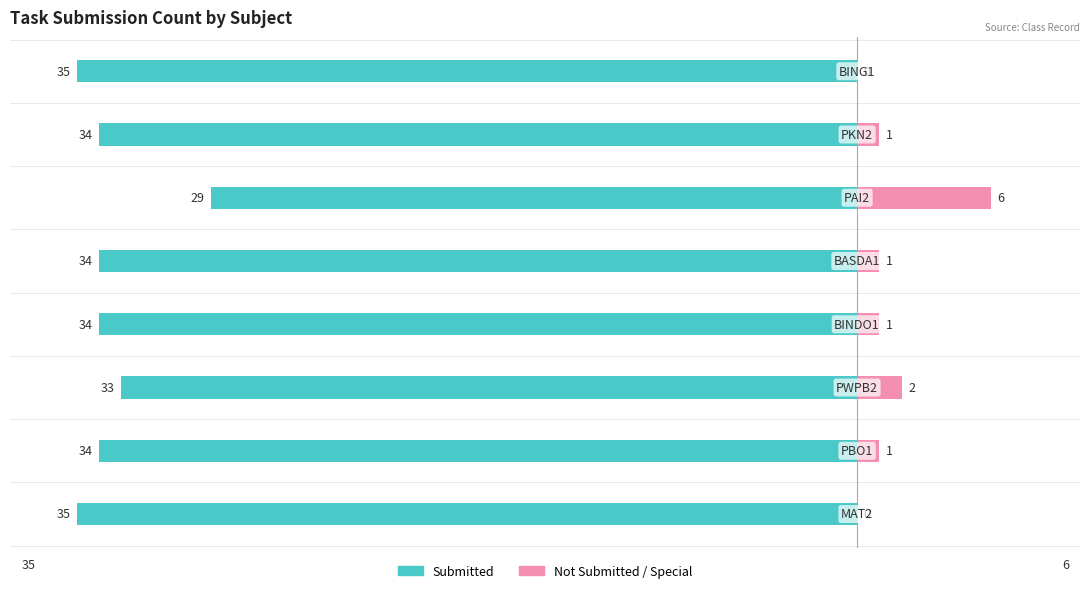

Between 0 and 10, which series saw the biggest shift?

Submitted